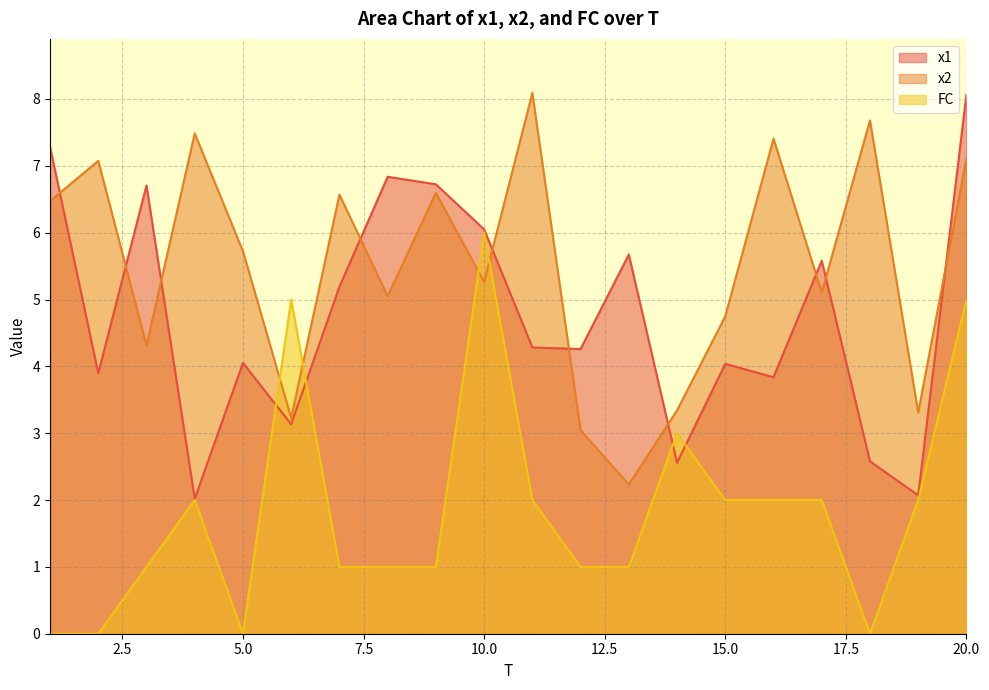

The x2 series shows 3.7 at 13. True or false?

False